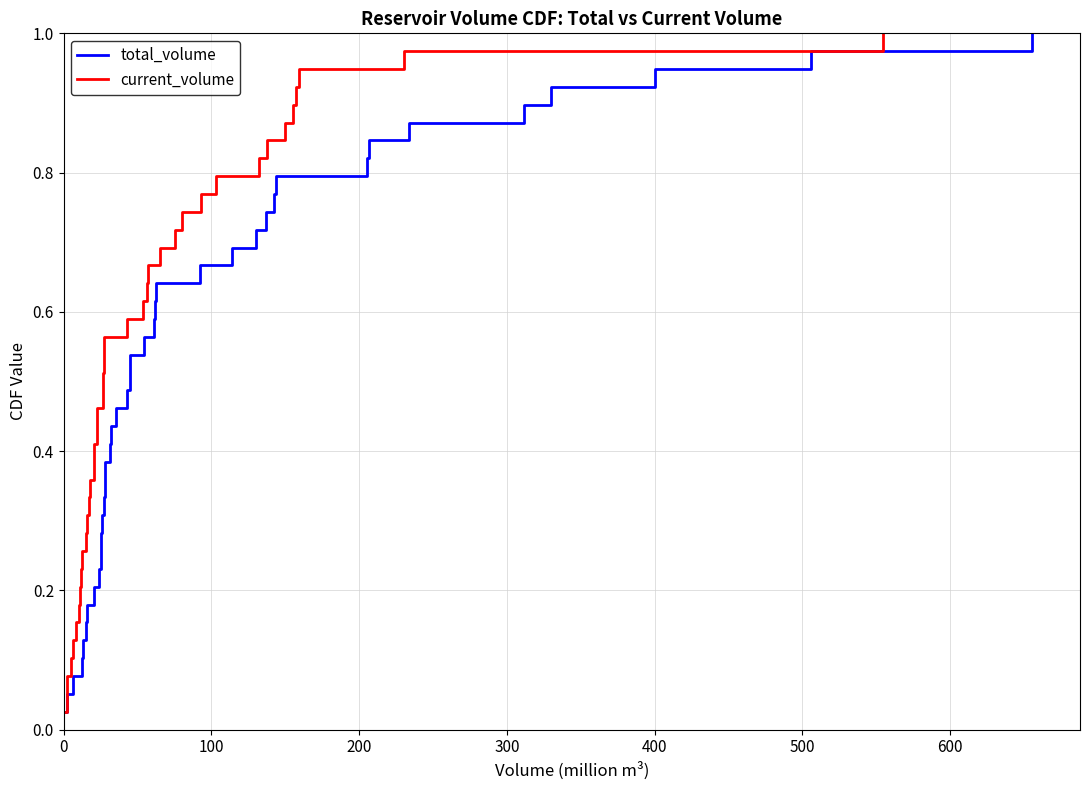

At how many categories does at least one series exceed 0?

39